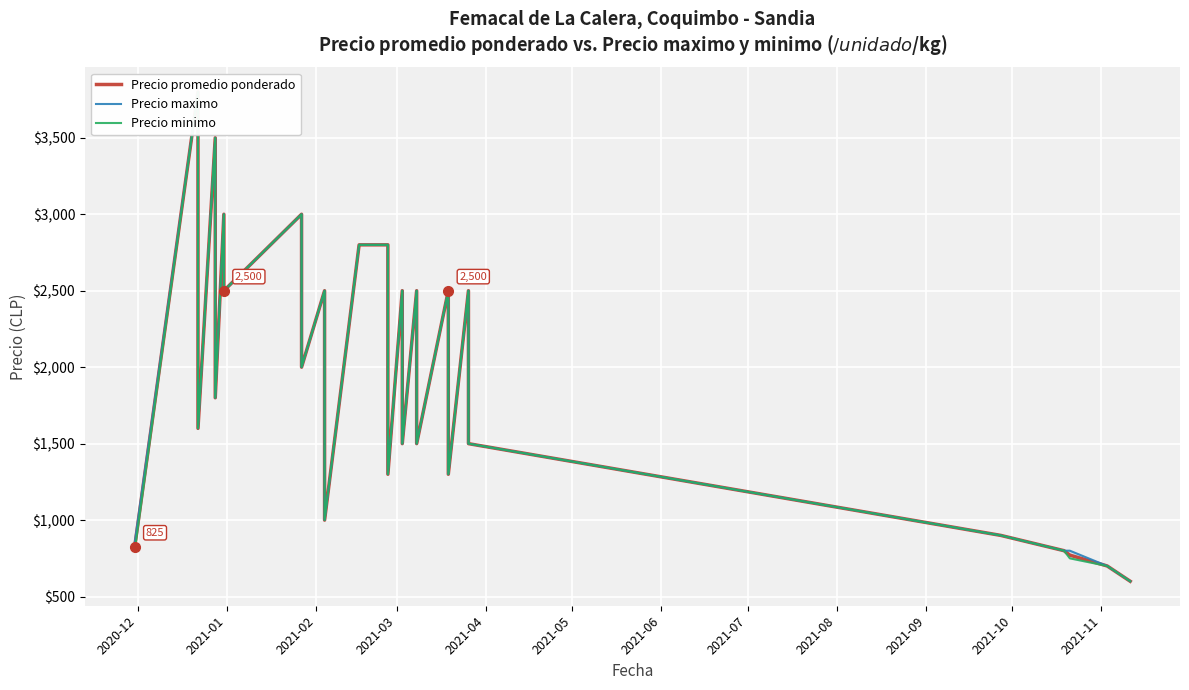

Between 2021-02 and 2021-08, which series saw the biggest shift?

Precio promedio ponderado